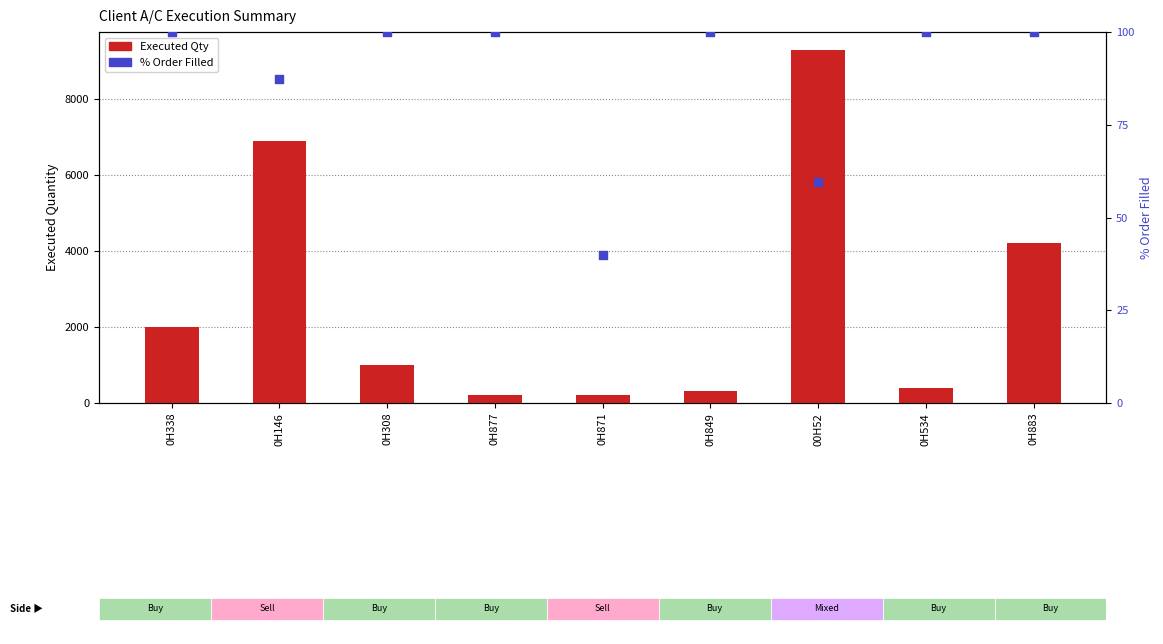

Which series has the largest Y range (max minus min)?

Executed Qty